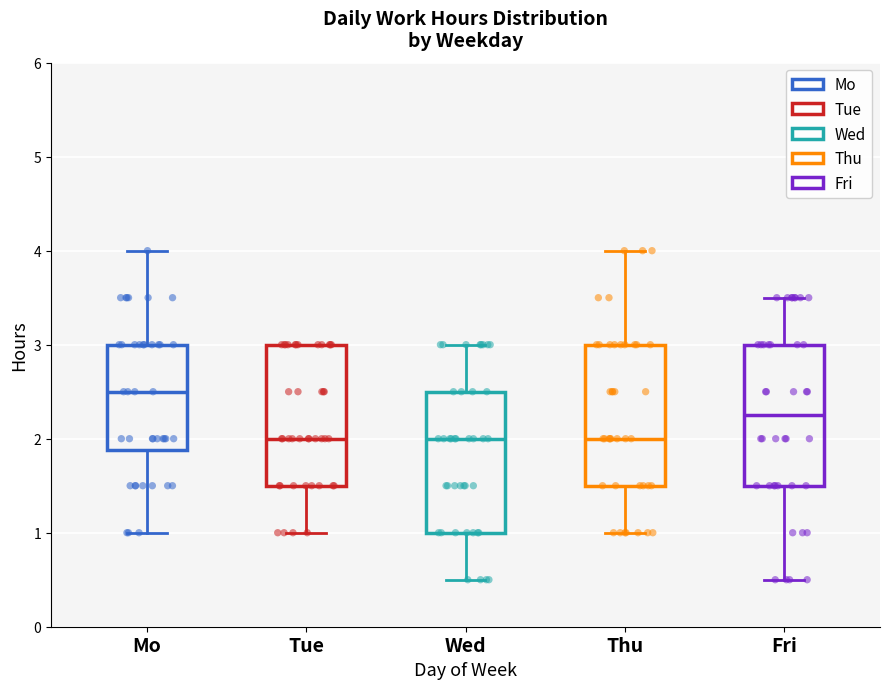

Reading left to right, transcribe this box plot: for each box, give where its median line is, the range the box spans, and where its two whiskers end, as read against the y-axis. The values are not printed on the chart, so give them approximately, as read against the axis.

Mo: median 2.5, box 1.9 to 3.0, whiskers 1.0 to 4.0
Tue: median 2.0, box 1.5 to 3.0, whiskers 1.0 to 3.0
Wed: median 2.0, box 1.0 to 2.5, whiskers 0.5 to 3.0
Thu: median 2.0, box 1.5 to 3.0, whiskers 1.0 to 4.0
Fri: median 2.3, box 1.5 to 3.0, whiskers 0.5 to 3.5